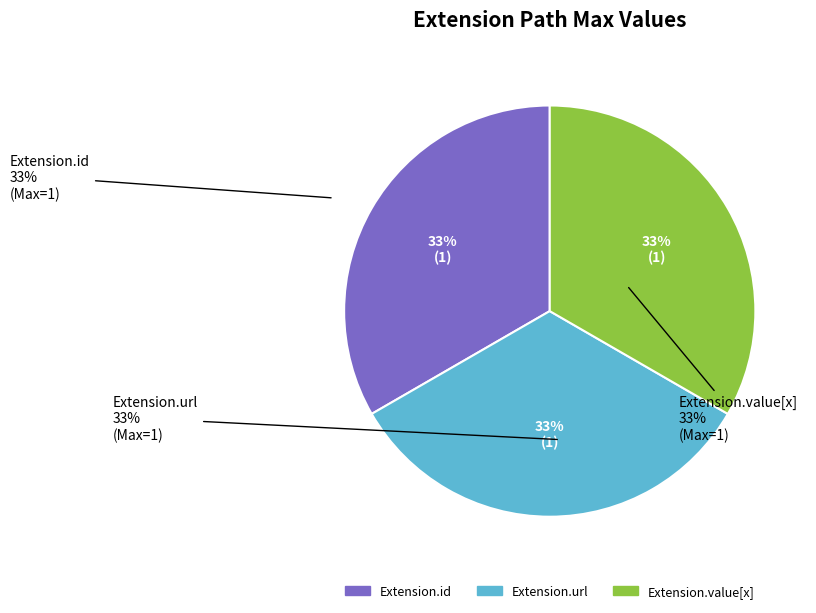

Does any single category account for the majority?

No